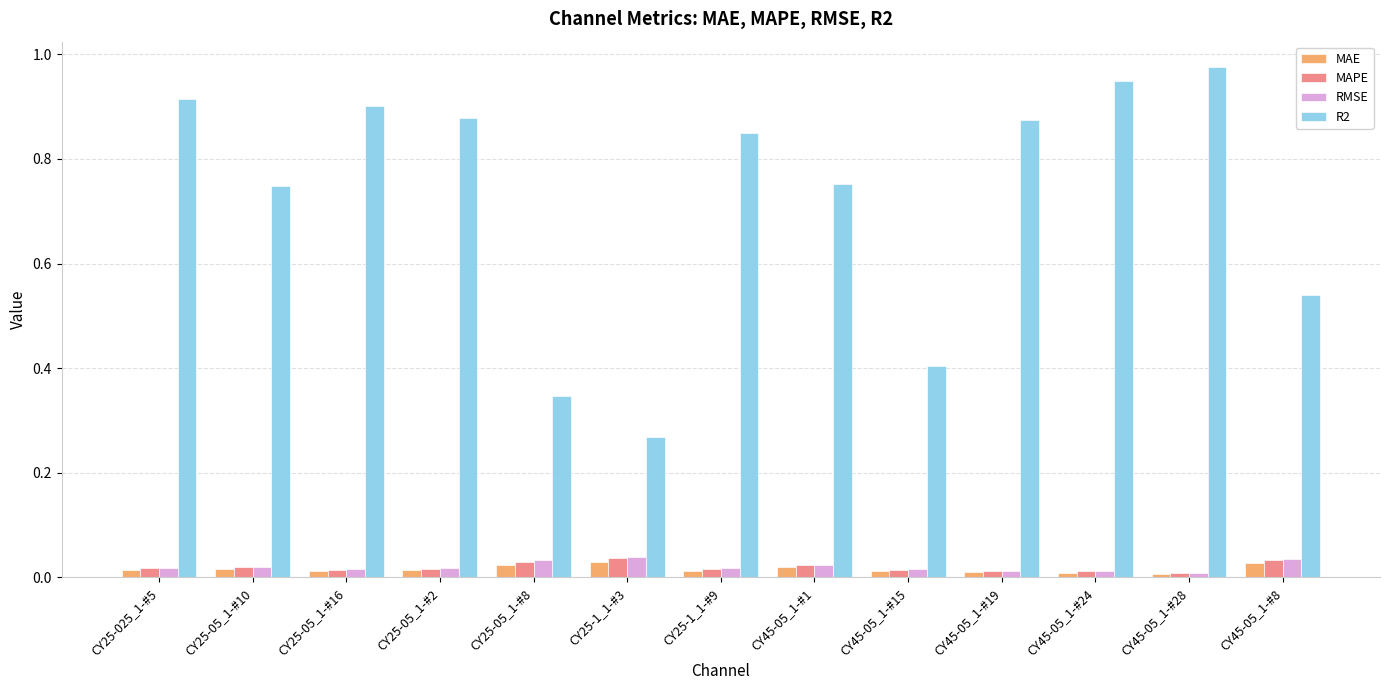

What is the total value across all series at CY45-05_1-#8?

0.6